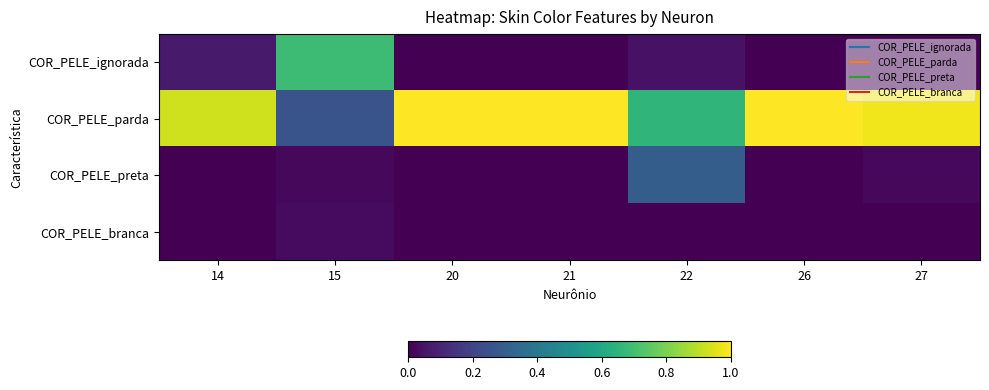

Reading left to right, transcribe all the data shown in this chart.

COR_PELE_ignorada: 14=0.1	15=0.7	20=0.0	21=0.0	22=0.0	26=0.0	27=0.0
COR_PELE_parda: 14=0.9	15=0.3	20=1.0	21=1.0	22=0.7	26=1.0	27=1.0
COR_PELE_preta: 14=0.0	15=0.0	20=0.0	21=0.0	22=0.3	26=0.0	27=0.0
COR_PELE_branca: 14=0.0	15=0.0	20=0.0	21=0.0	22=0.0	26=0.0	27=0.0